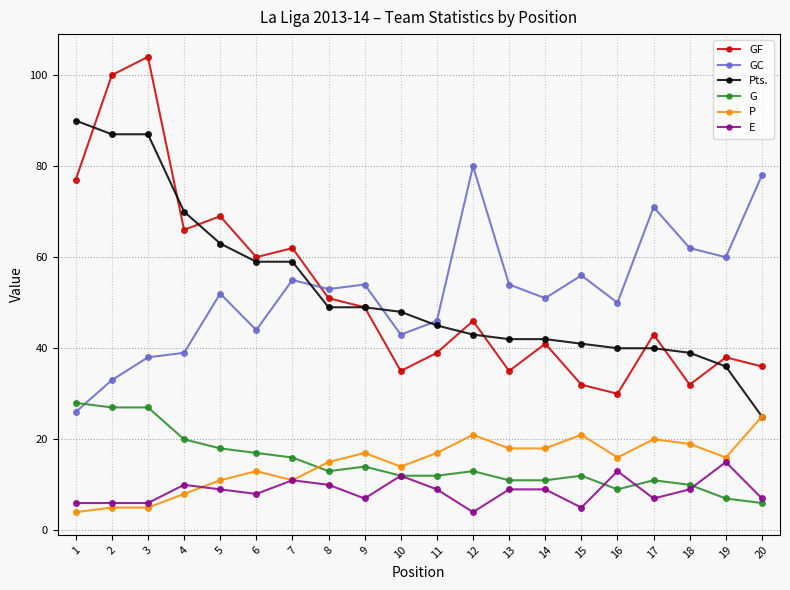

Count the number of categories in the chart.

20